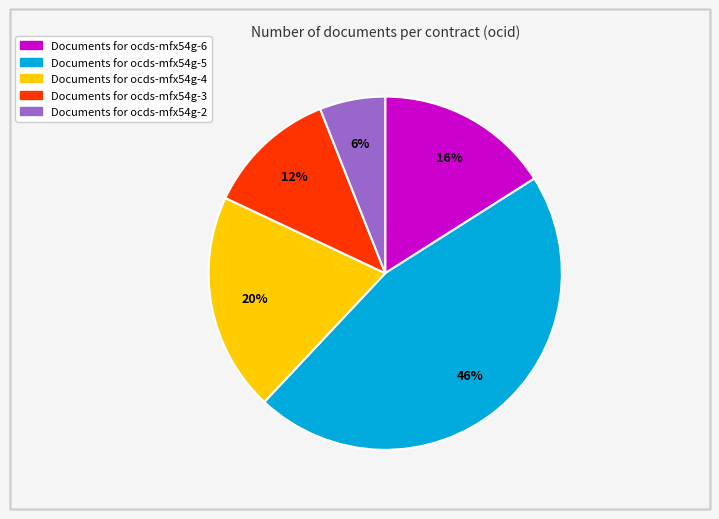

Is there a majority slice in this chart?

No